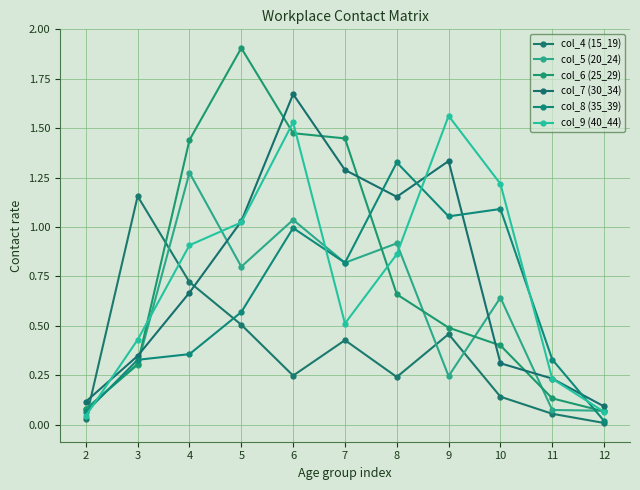

At how many categories does at least one series exceed 0?

11